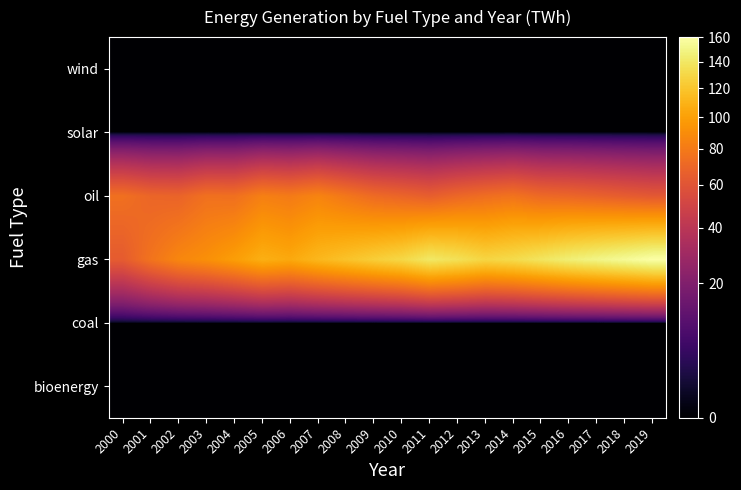

How many data points does each series have?

20